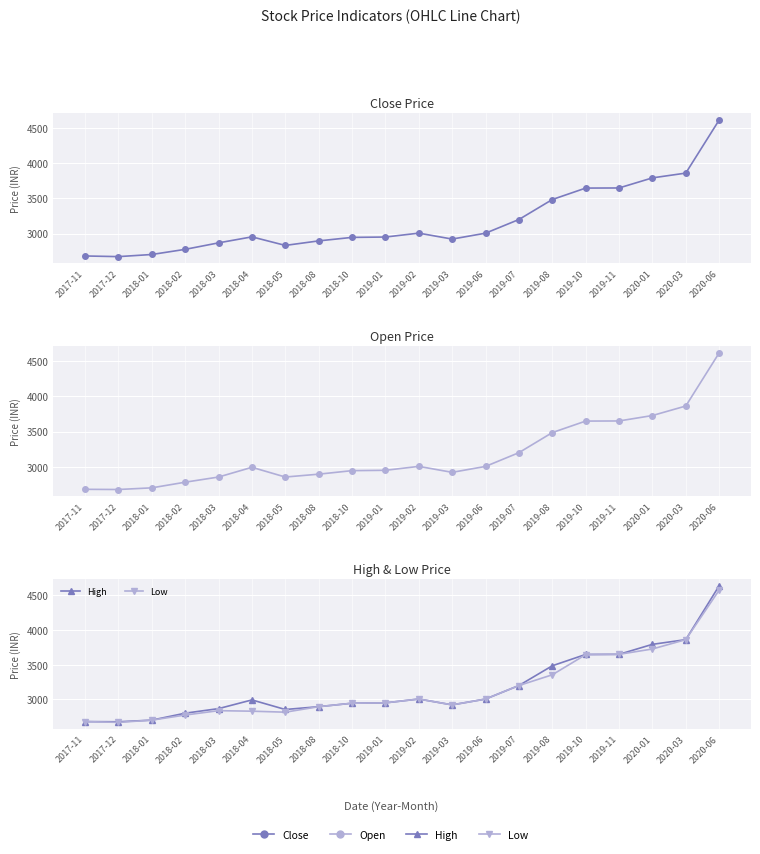

At which category is the sum across all series the highest?

2020-06